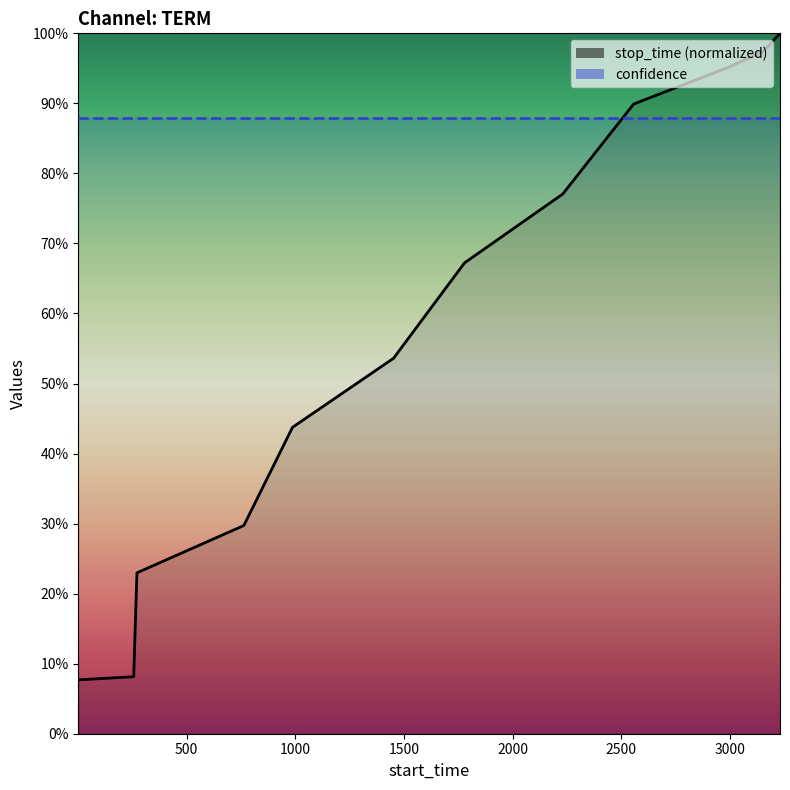

Reading left to right, transcribe all the data shown in this chart.

1=0.1	256=0.1	271=0.2	763=0.3	987=0.4	1452=0.5	1779=0.7	2231=0.8	2557=0.9	2983=1.0	3153=1.0	3231=1.0